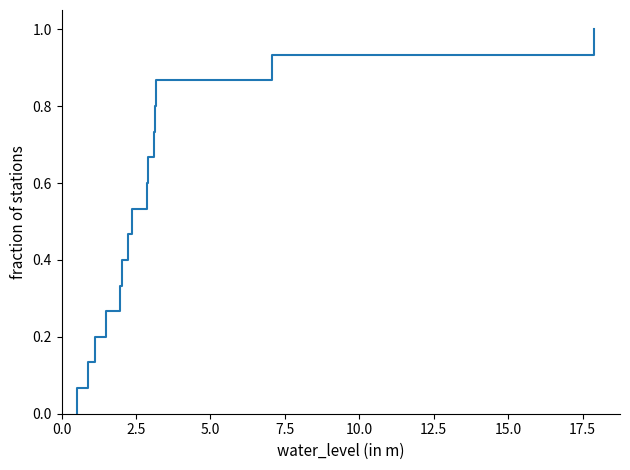

How many positive values are there?

15